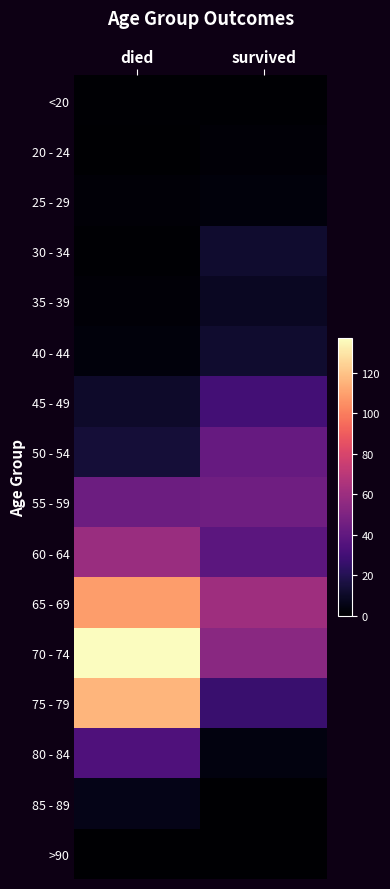

Which series has the largest total across all categories?

70 - 74